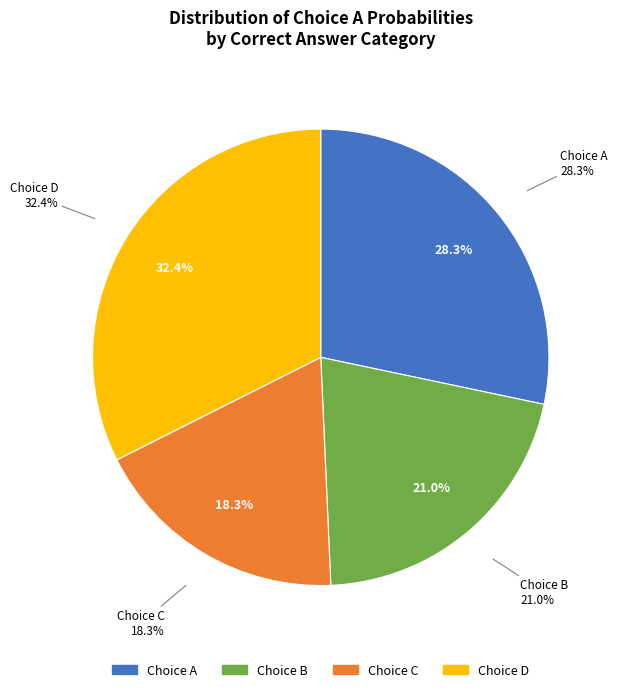

Is it true that A is 1% of the pie?

False